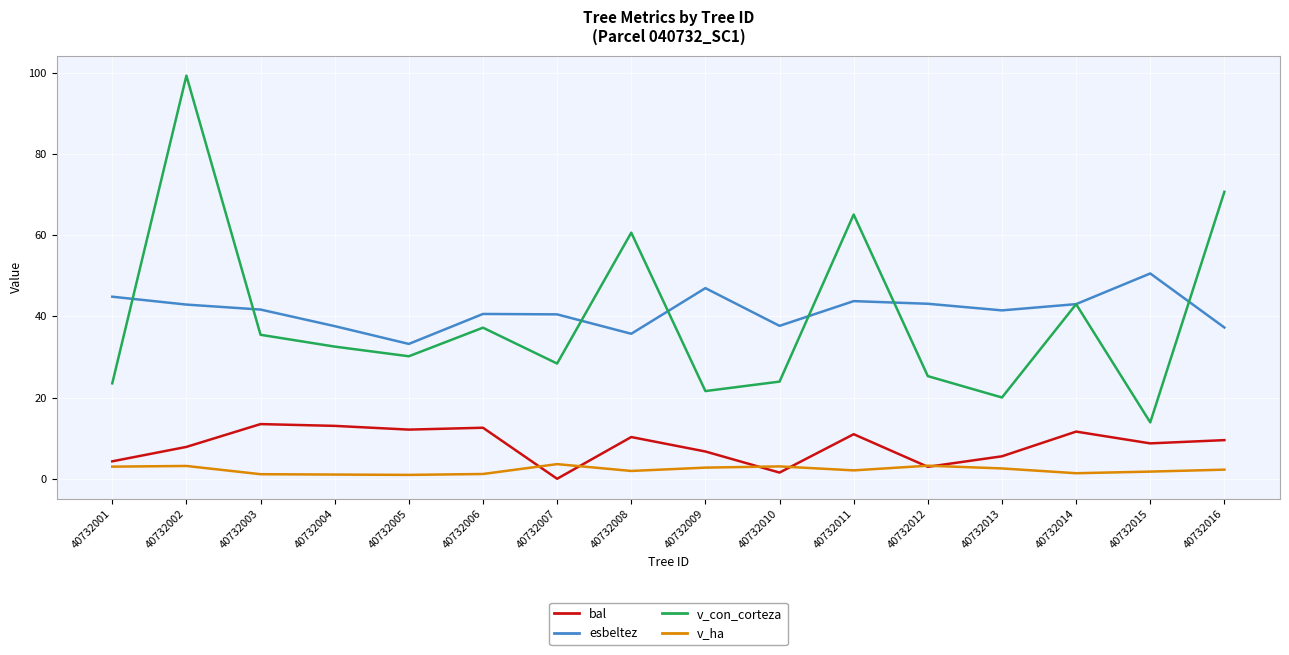

What is the lowest value of the esbeltez series?

33.2